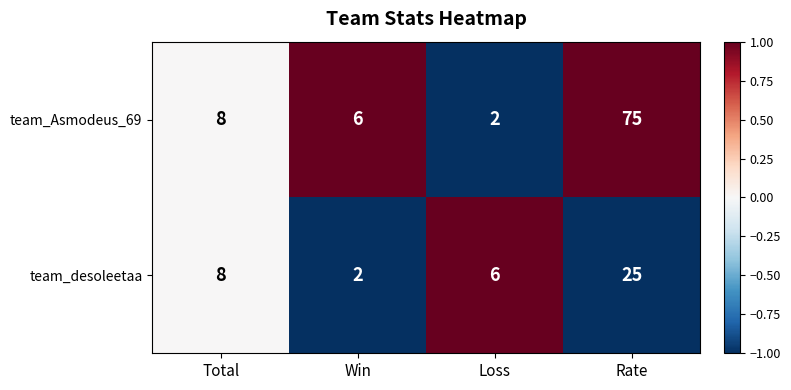

Where is team_Asmodeus_69 nearest to the value 38?

Total